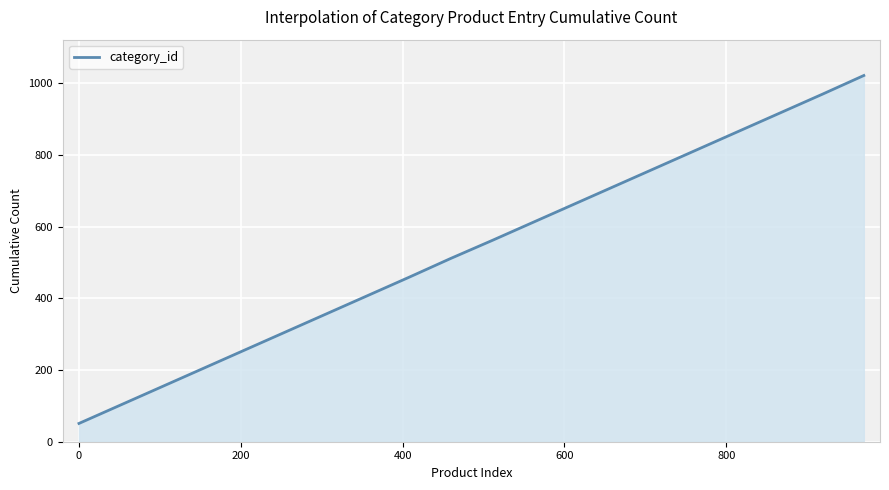

True or false: there are more than 1 points higher than both neighbors.

False